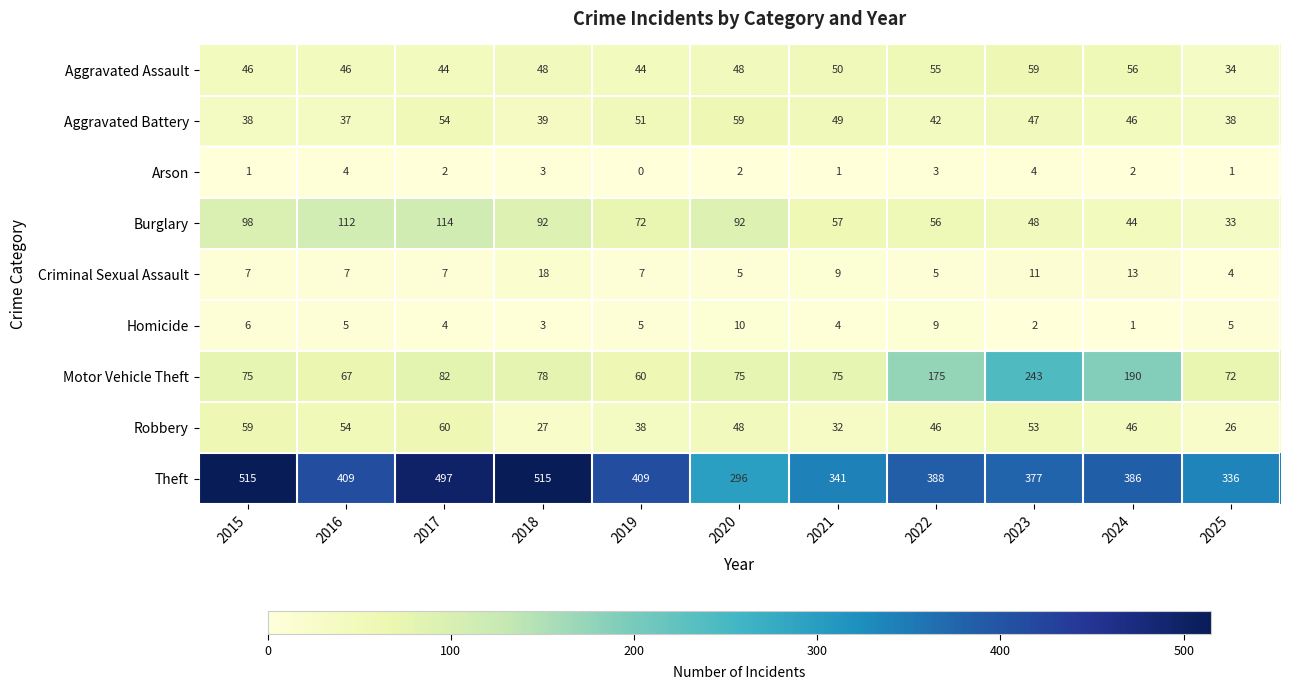

What is the difference between the highest and lowest values at 2018?

512